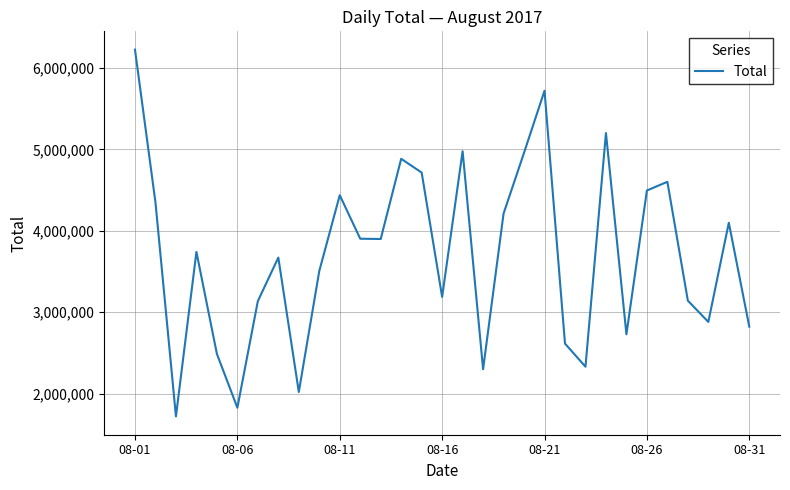

What is the difference between the maximum and minimum values?

4501241